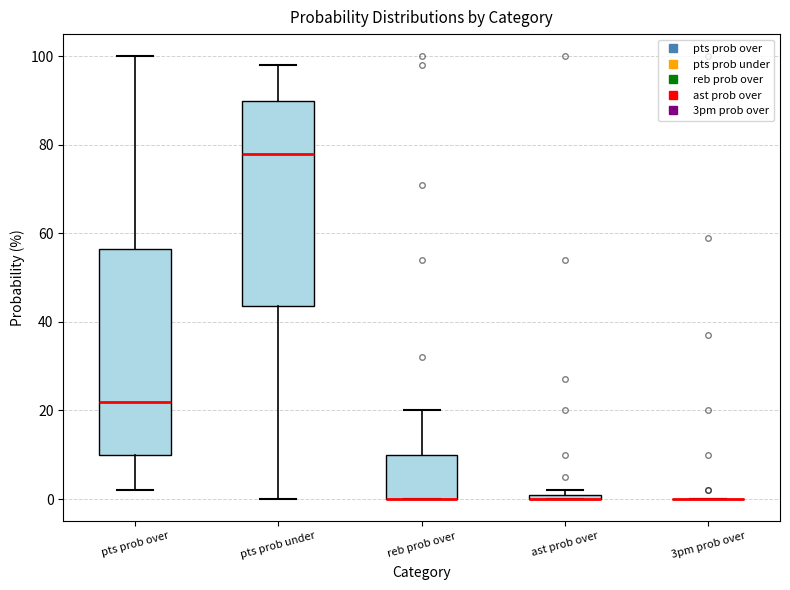

Where does the upper whisker of the box for reb prob over end on the y-axis? The values are not printed on the chart, so give them approximately, as read against the axis.

20